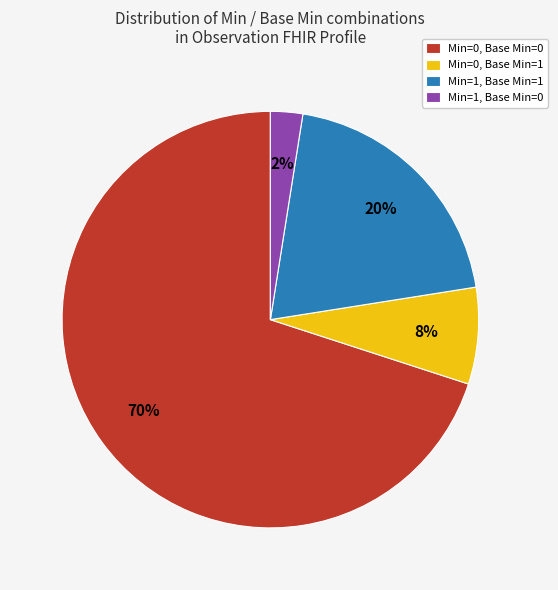

Rank the categories by value from lowest to highest.

Min=1, Base Min=0, Min=0, Base Min=1, Min=1, Base Min=1, Min=0, Base Min=0